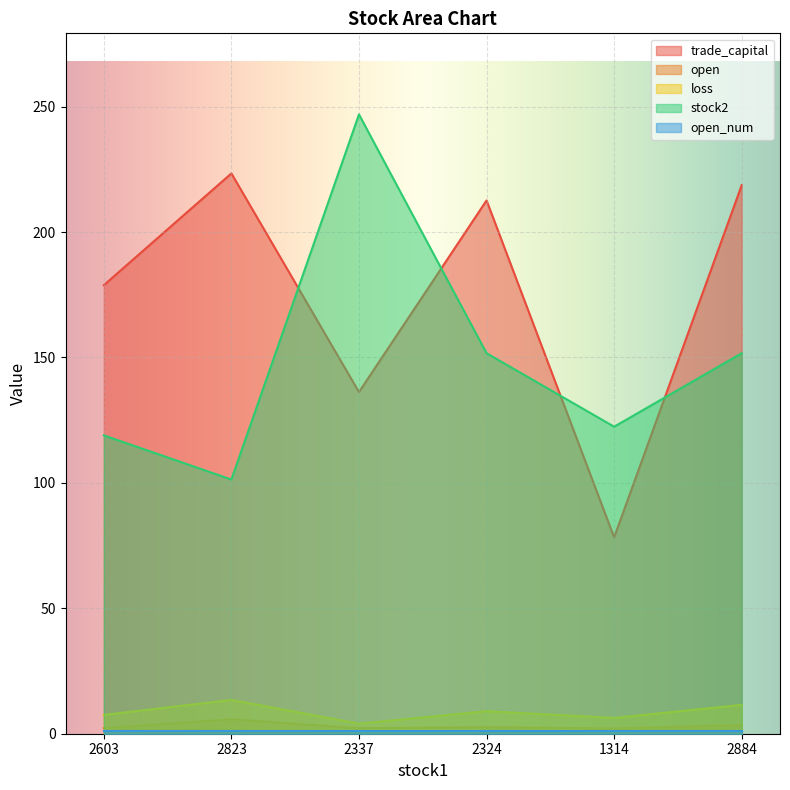

What is the value of the open point at the 5th from the left?

2.1